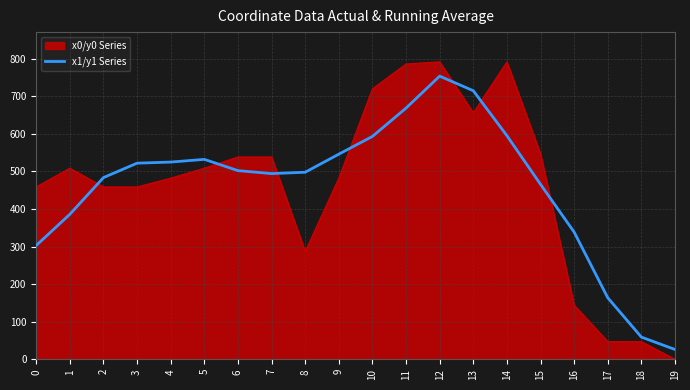

What is the spread (max minus min) of values at 17?

116.6